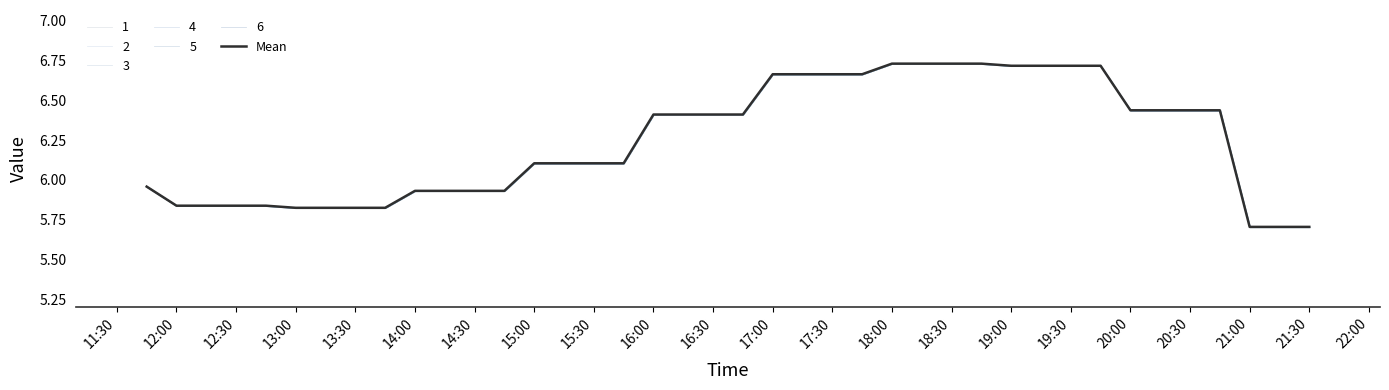

What is the change in value from 12:30 to 20:00?

+0.6